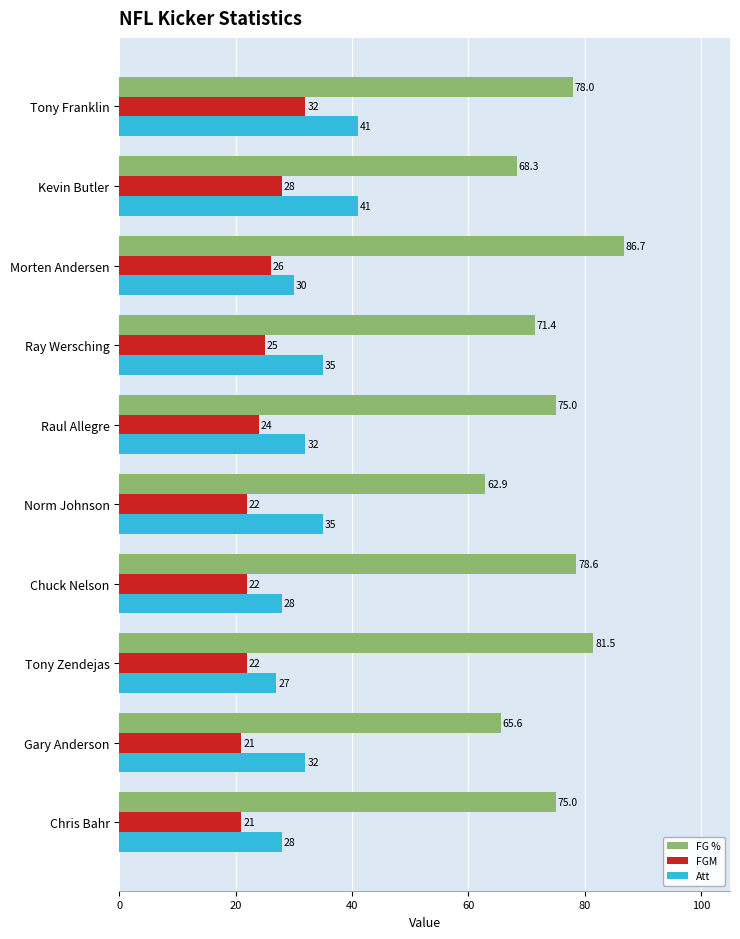

List the series in order of their overall mean, lowest first.

FGM, Att, FG %